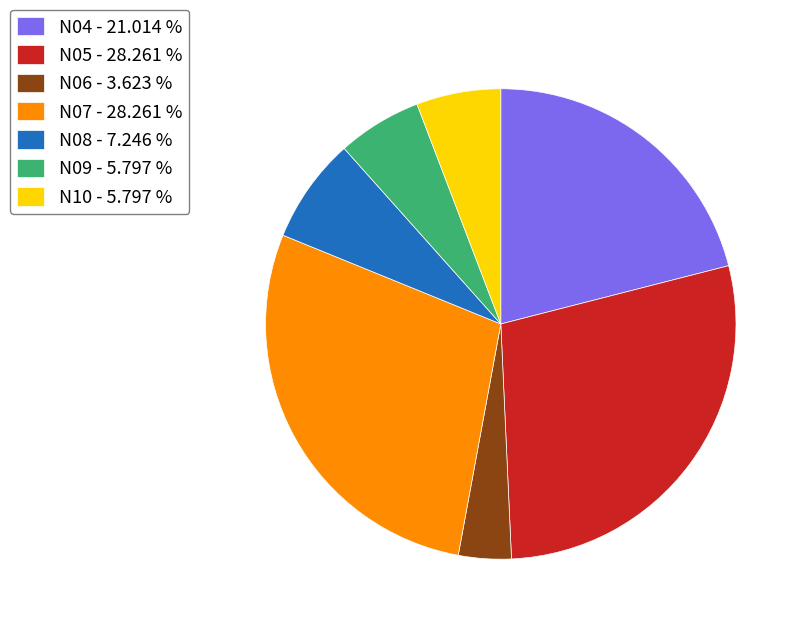

Do N07 and N04 together represent more than half of the pie?

No